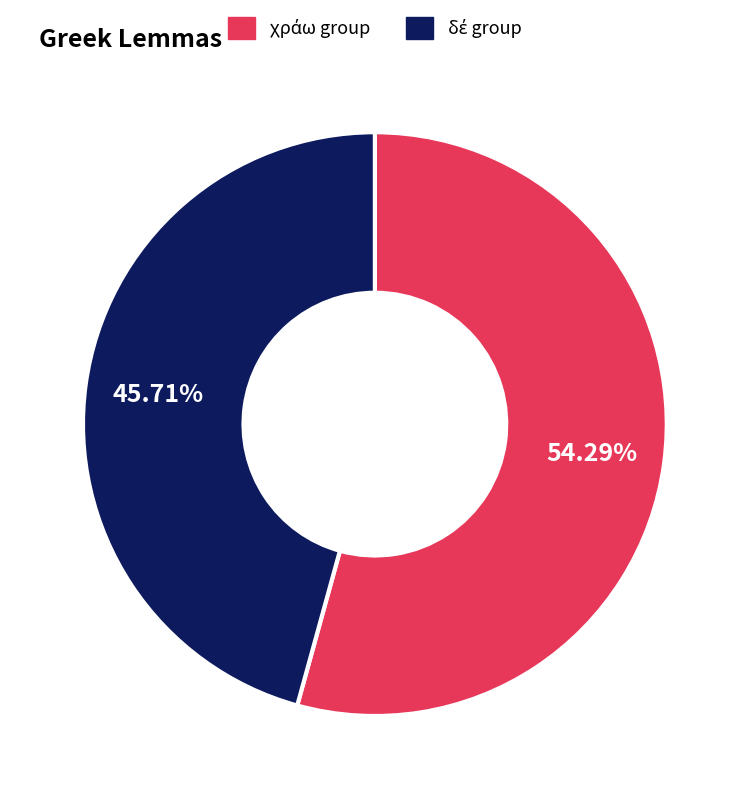

Is there any slice that represents more than half of the pie?

Yes